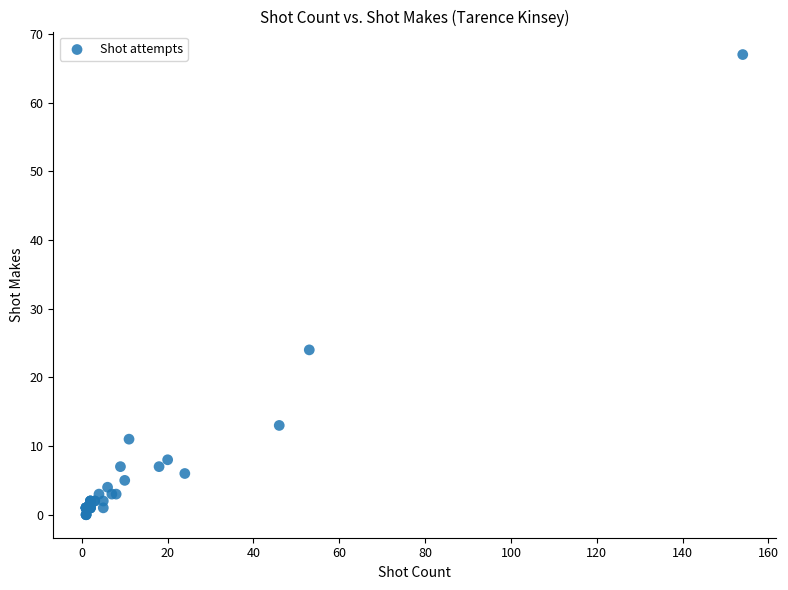

What Y value in the scatter plot is closest to 33?

24